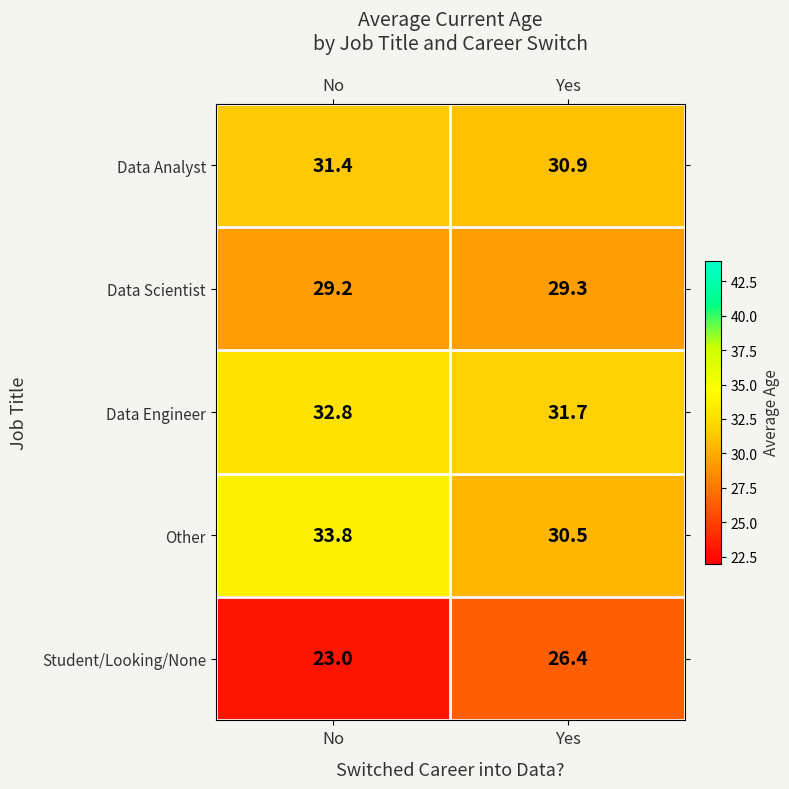

Which category has the lowest value across all series?

No